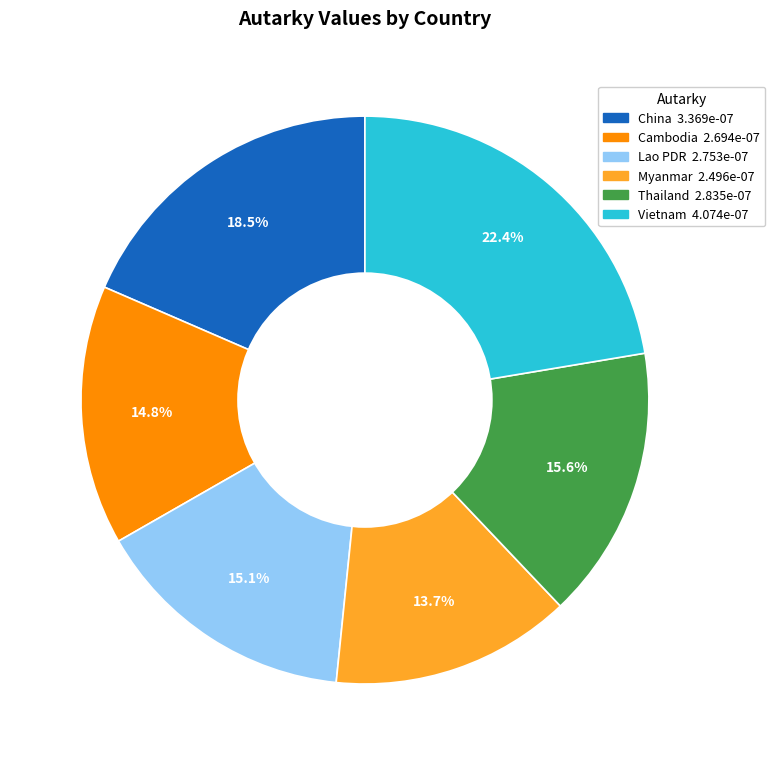

Does any single category account for the majority?

No